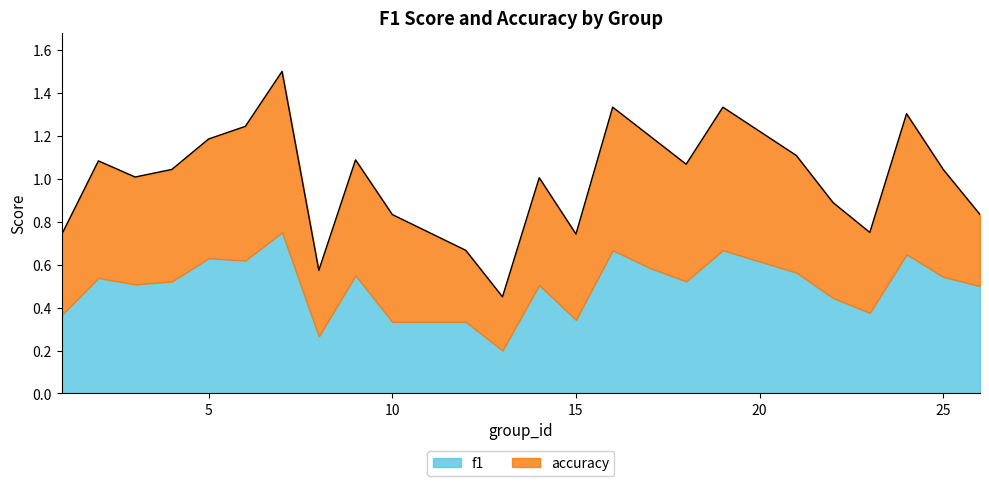

Count the number of values greater than 1.

15